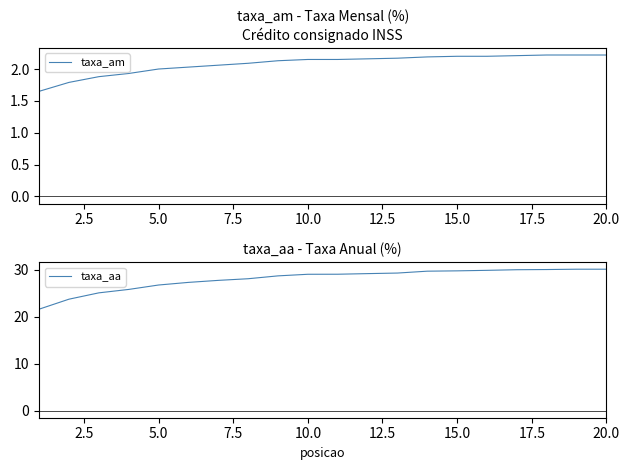

True or false: taxa_am and taxa_aa cross at least once.

False